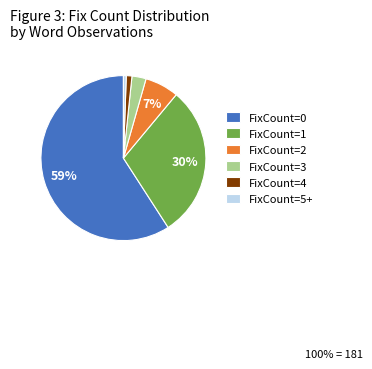

Which category accounts for the majority?

FixCount=0